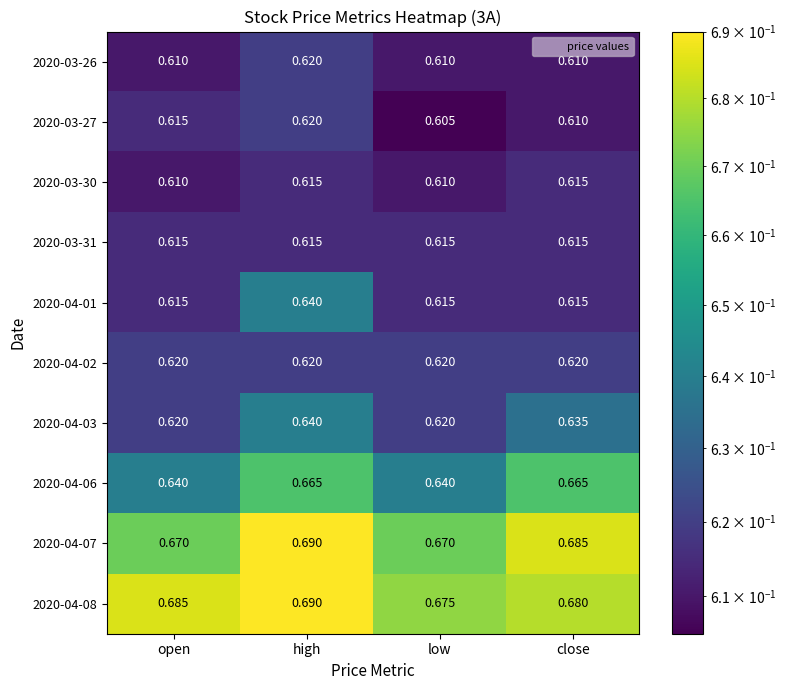

At which category is the sum across all series the highest?

high